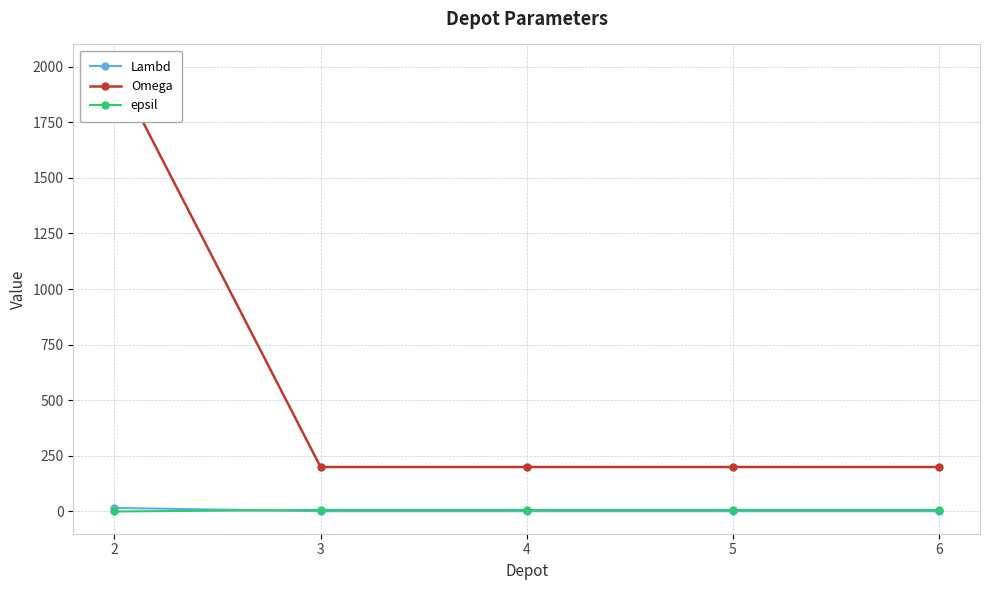

What is the difference between the highest and lowest values at 6?

199